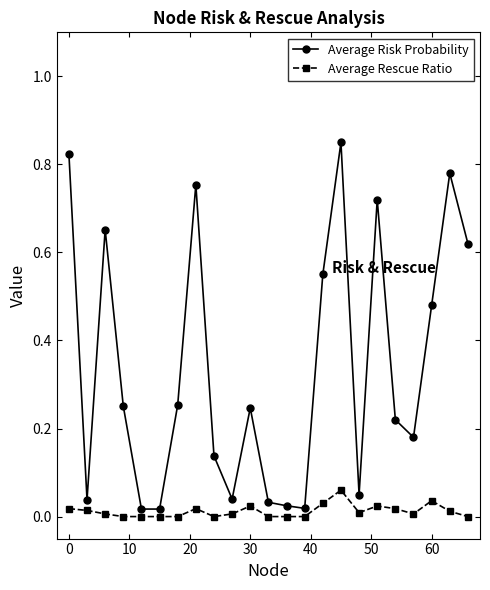

Which series has the widest spread of values?

Average Risk Probability